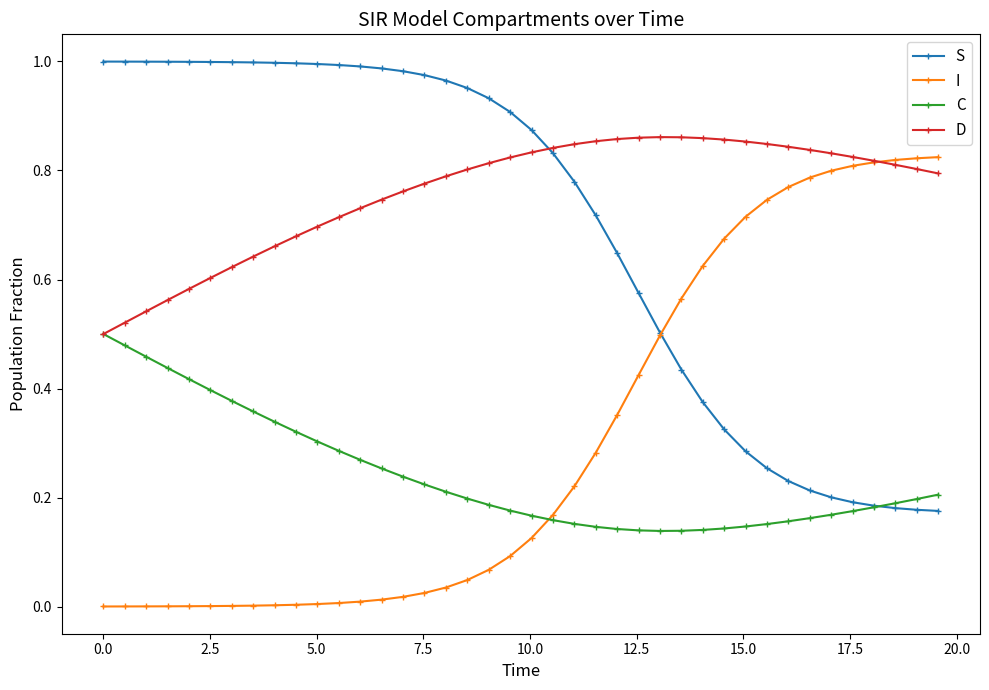

What is the maximum value for I?

0.8